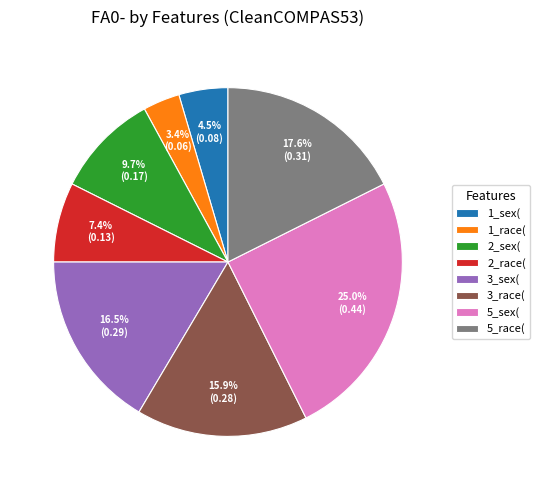

Which slice is the smallest?

1_race(